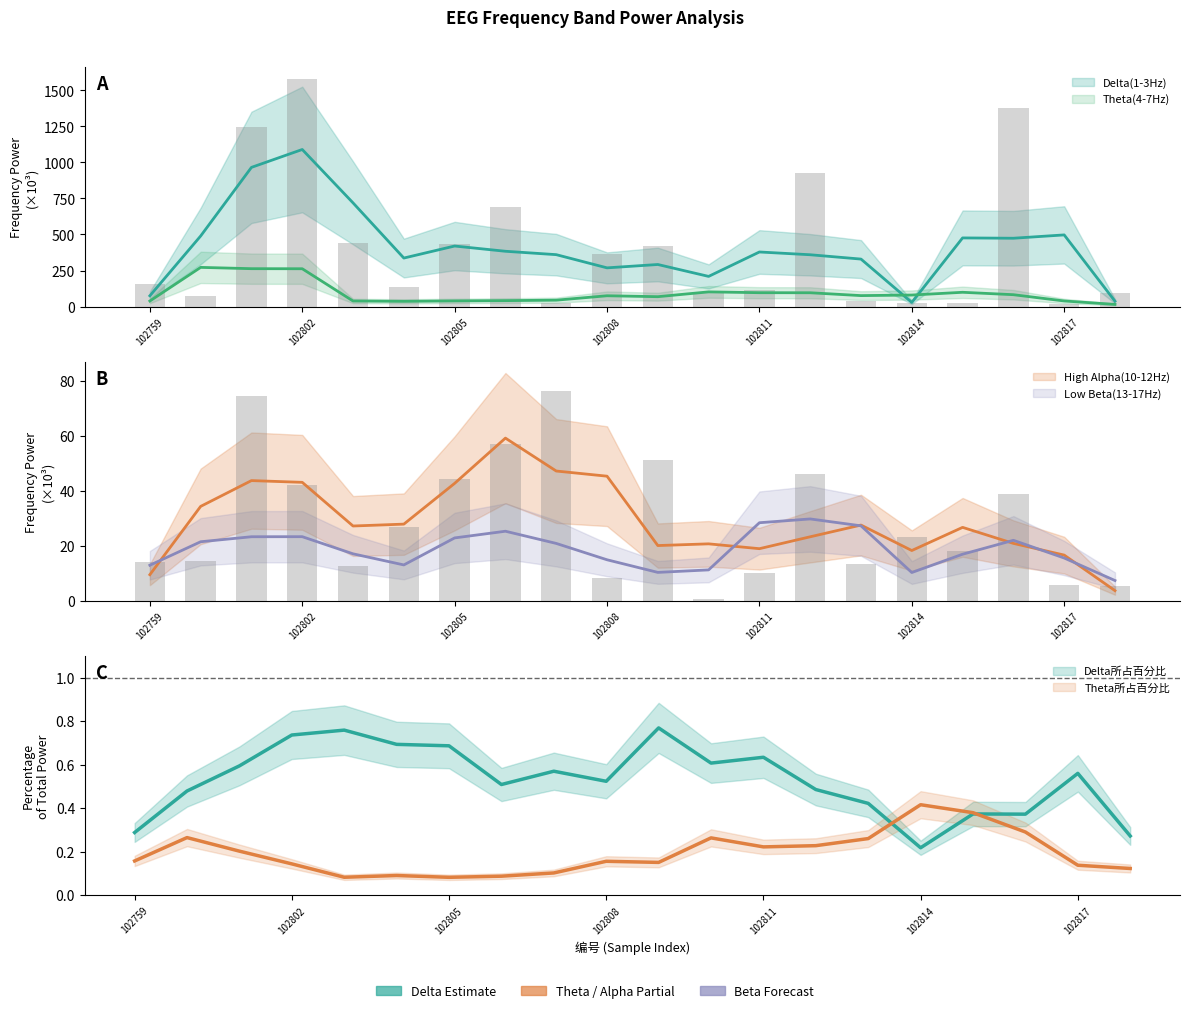

Is the value of Delta(1-3Hz) at 102801 greater than the value of High Alpha(10-12Hz) at 102805?

Yes